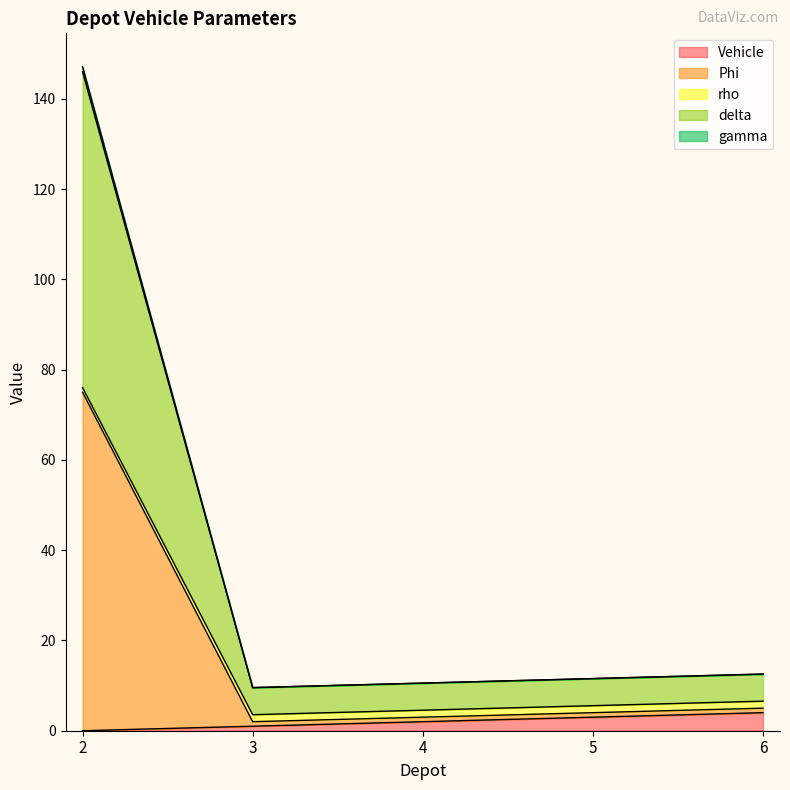

What is the maximum value for Vehicle?

4.0